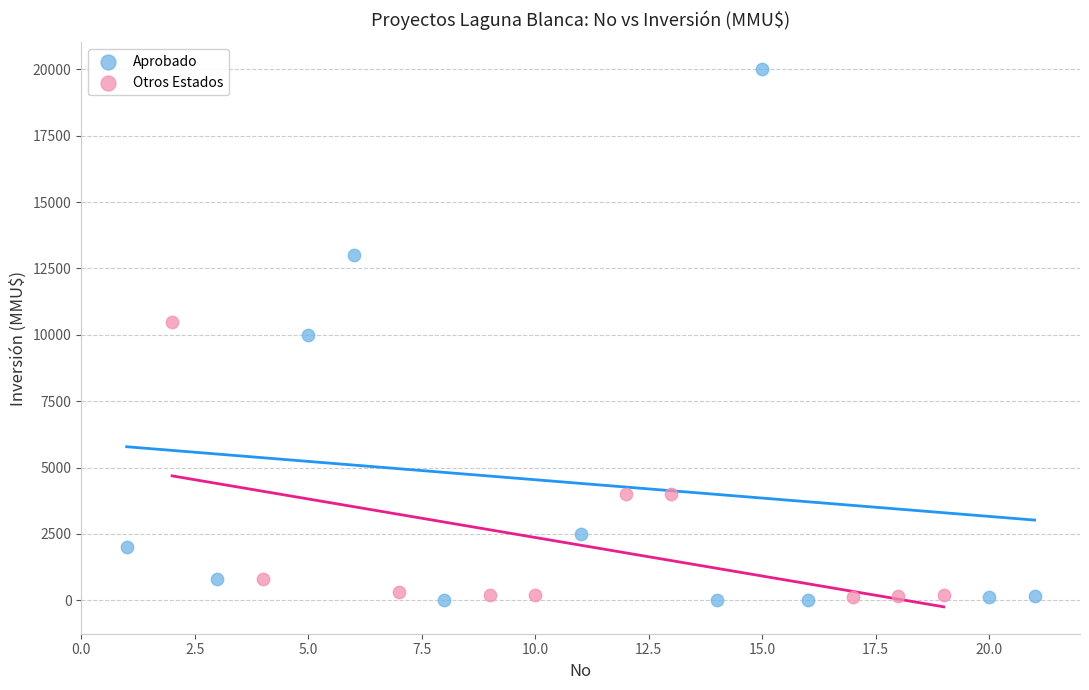

What are all the series names shown in the legend?

Aprobado, Otros Estados